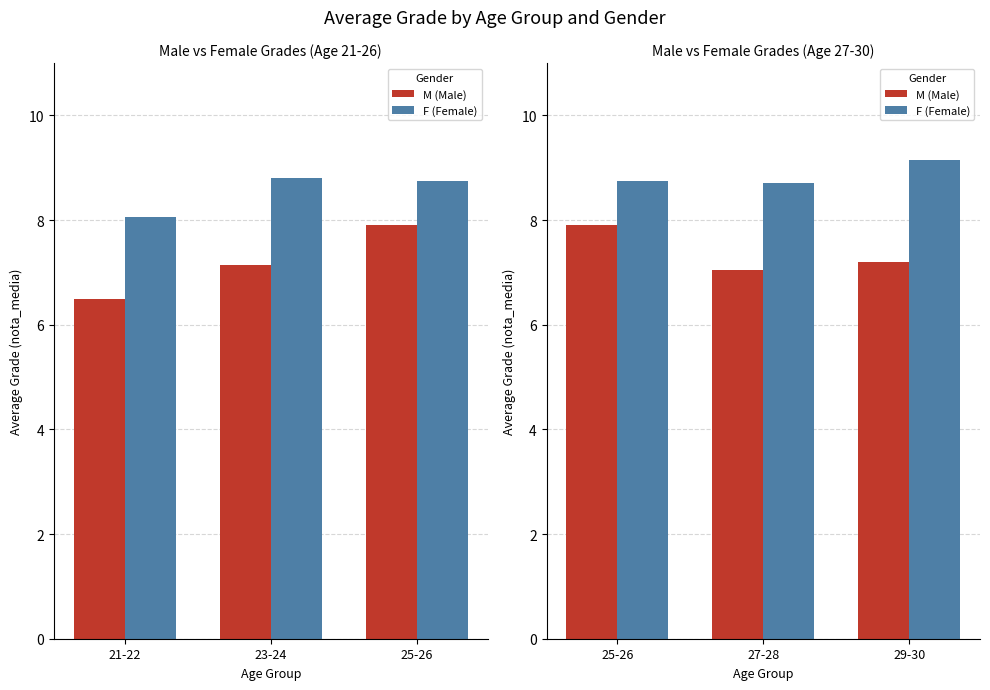

Rank the series by their average value, from highest to lowest.

F (Female), M (Male)